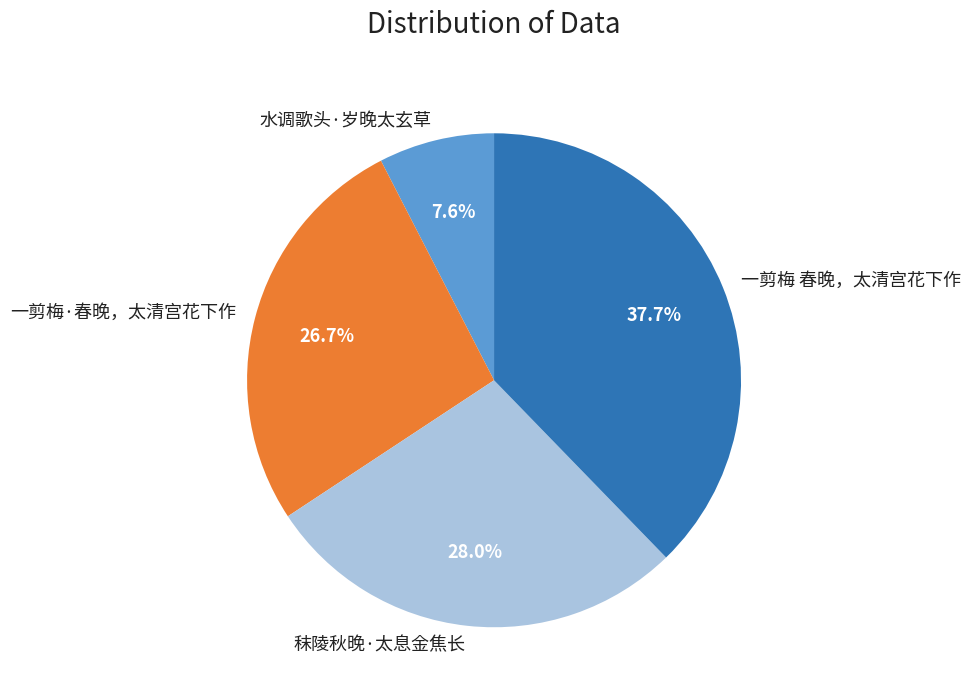

To the nearest percent, what percentage of the pie is 秣陵秋晚·太息金焦长?

28%